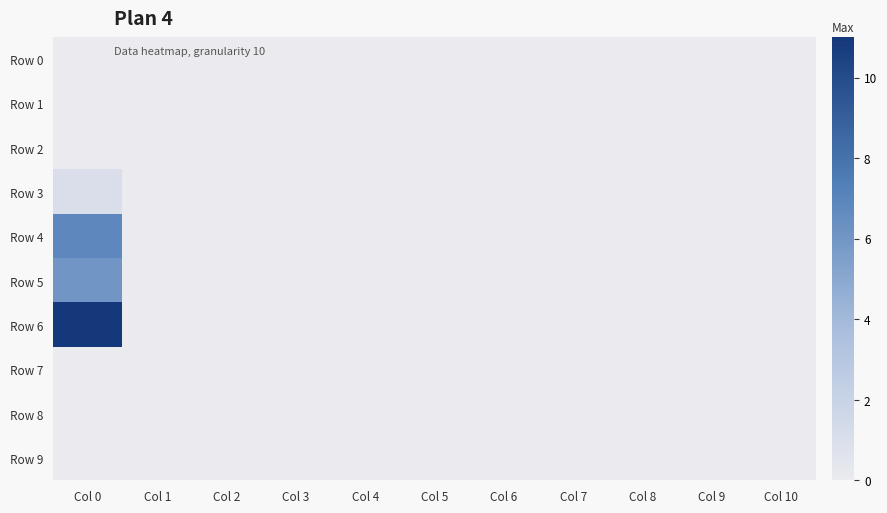

Reading right to left, what are all the values shown in this chart?

Row 0: Col 10=0.0	Col 9=0.0	Col 8=0.0	Col 7=0.0	Col 6=0.0	Col 5=0.0	Col 4=0.0	Col 3=0.0	Col 2=0.0	Col 1=0.0	Col 0=0.0
Row 1: Col 10=0.0	Col 9=0.0	Col 8=0.0	Col 7=0.0	Col 6=0.0	Col 5=0.0	Col 4=0.0	Col 3=0.0	Col 2=0.0	Col 1=0.0	Col 0=0.0
Row 2: Col 10=0.0	Col 9=0.0	Col 8=0.0	Col 7=0.0	Col 6=0.0	Col 5=0.0	Col 4=0.0	Col 3=0.0	Col 2=0.0	Col 1=0.0	Col 0=0.0
Row 3: Col 10=0.0	Col 9=0.0	Col 8=0.0	Col 7=0.0	Col 6=0.0	Col 5=0.0	Col 4=0.0	Col 3=0.0	Col 2=0.0	Col 1=0.0	Col 0=1.0
Row 4: Col 10=0.0	Col 9=0.0	Col 8=0.0	Col 7=0.0	Col 6=0.0	Col 5=0.0	Col 4=0.0	Col 3=0.0	Col 2=0.0	Col 1=0.0	Col 0=6.8
Row 5: Col 10=0.0	Col 9=0.0	Col 8=0.0	Col 7=0.0	Col 6=0.0	Col 5=0.0	Col 4=0.0	Col 3=0.0	Col 2=0.0	Col 1=0.0	Col 0=6.0
Row 6: Col 10=0.0	Col 9=0.0	Col 8=0.0	Col 7=0.0	Col 6=0.0	Col 5=0.0	Col 4=0.0	Col 3=0.0	Col 2=0.0	Col 1=0.0	Col 0=11.0
Row 7: Col 10=0.0	Col 9=0.0	Col 8=0.0	Col 7=0.0	Col 6=0.0	Col 5=0.0	Col 4=0.0	Col 3=0.0	Col 2=0.0	Col 1=0.0	Col 0=0.0
Row 8: Col 10=0.0	Col 9=0.0	Col 8=0.0	Col 7=0.0	Col 6=0.0	Col 5=0.0	Col 4=0.0	Col 3=0.0	Col 2=0.0	Col 1=0.0	Col 0=0.0
Row 9: Col 10=0.0	Col 9=0.0	Col 8=0.0	Col 7=0.0	Col 6=0.0	Col 5=0.0	Col 4=0.0	Col 3=0.0	Col 2=0.0	Col 1=0.0	Col 0=0.0